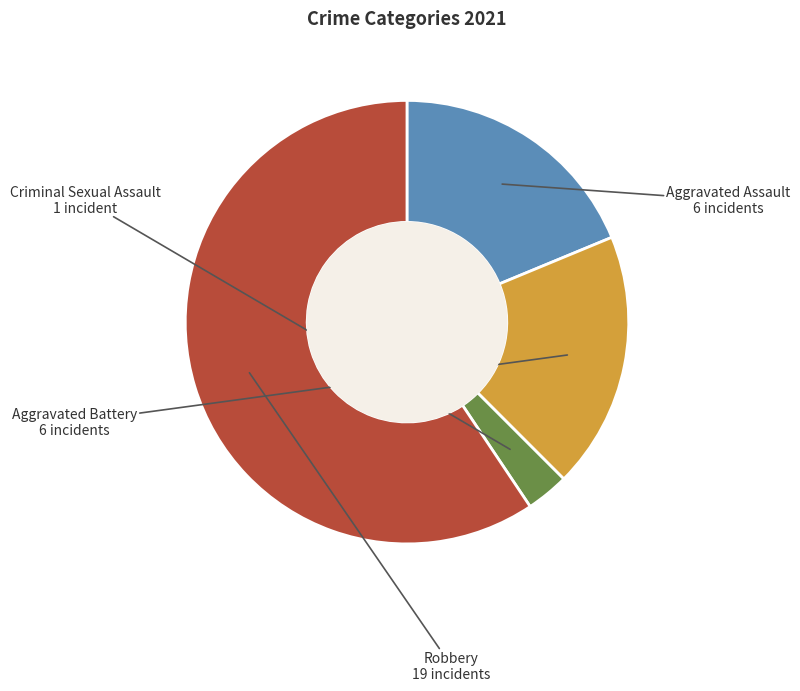

How many slices are in this pie chart?

4